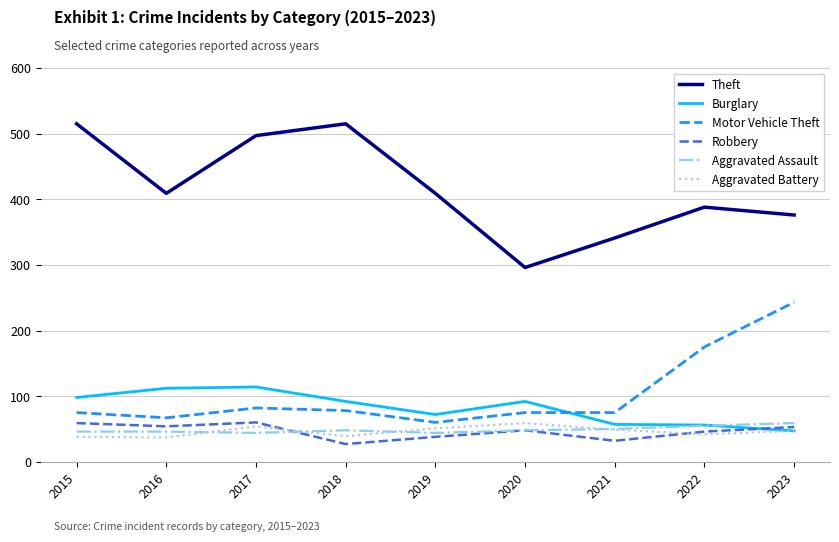

Which series has the largest range (max minus min)?

Theft